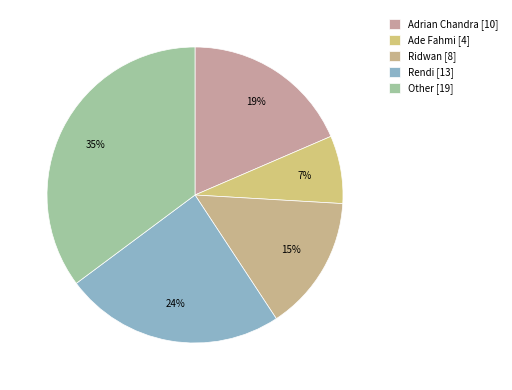

Is there a majority slice in this chart?

No